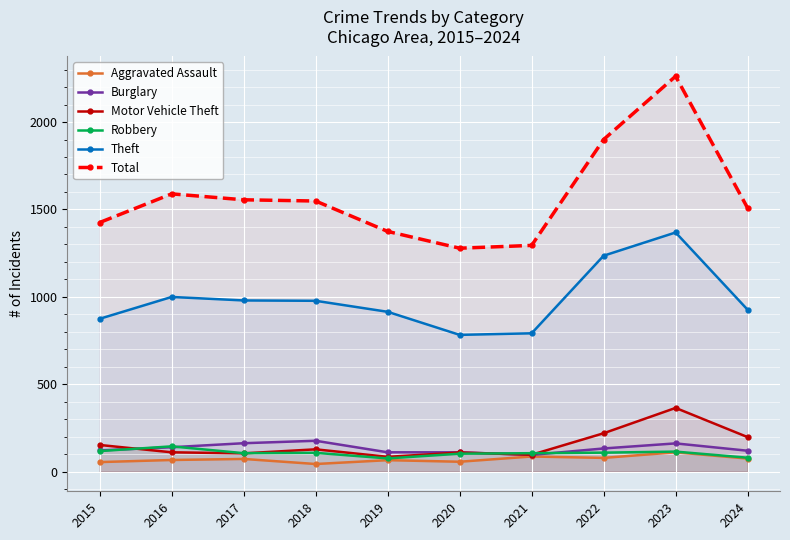

The Total series shows 1508 at 2024. True or false?

True